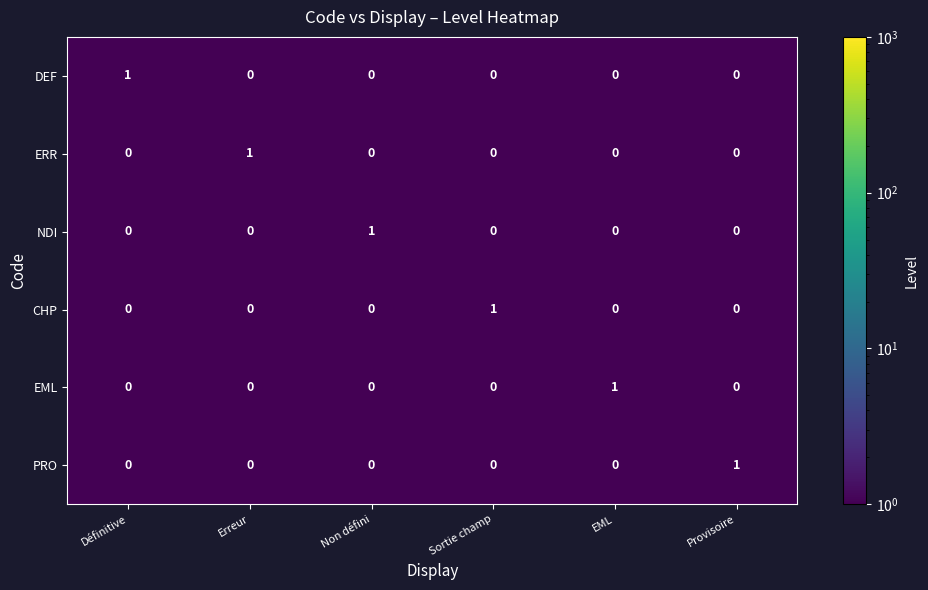

The CHP series shows 1 at Provisoire. True or false?

False